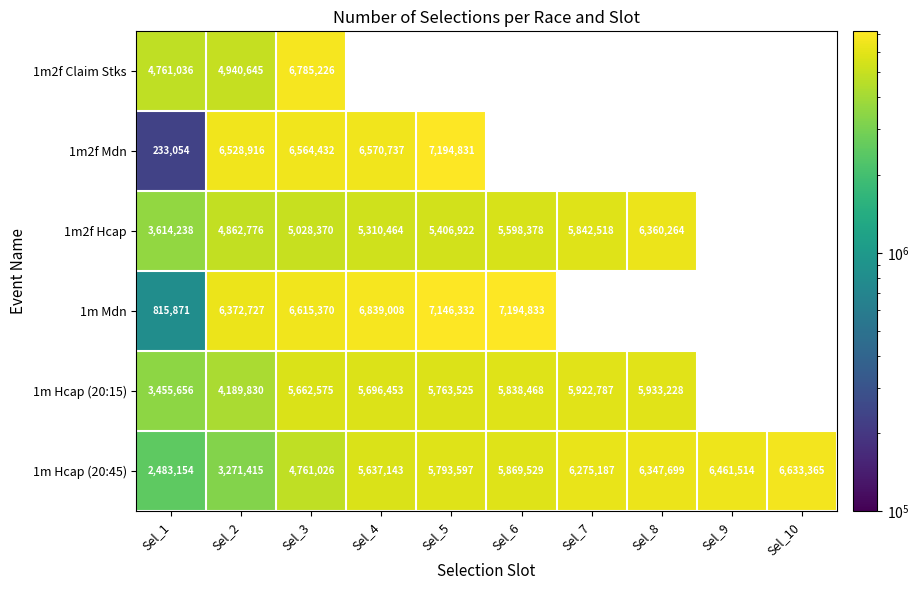

How many data points does each series have?

10